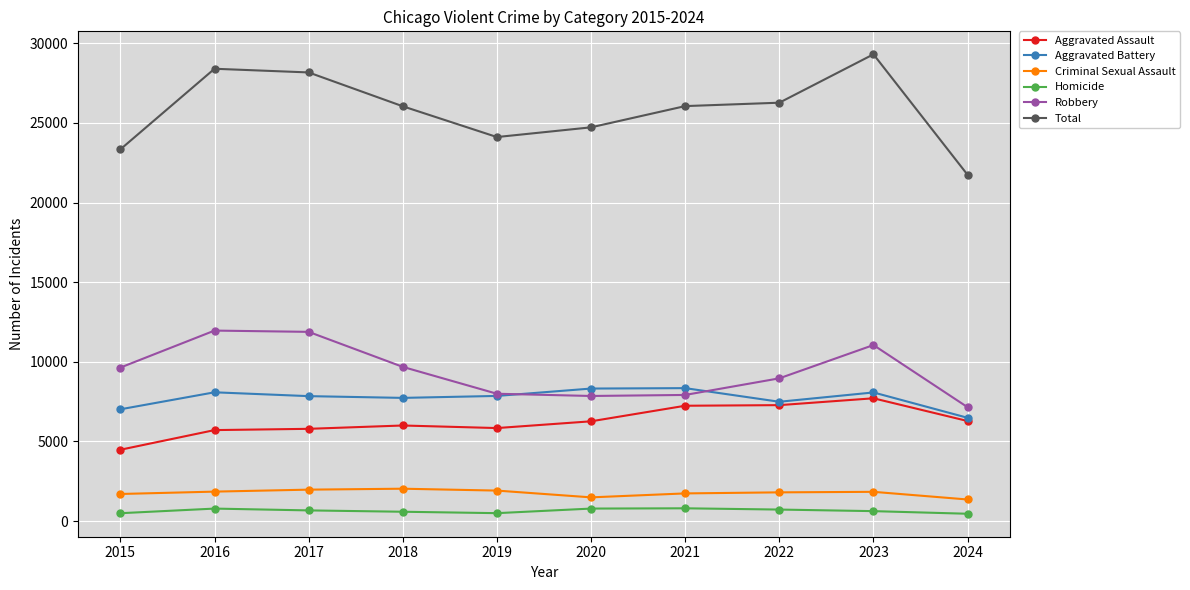

What is the difference between the Total values at 2018 and 2021?

12